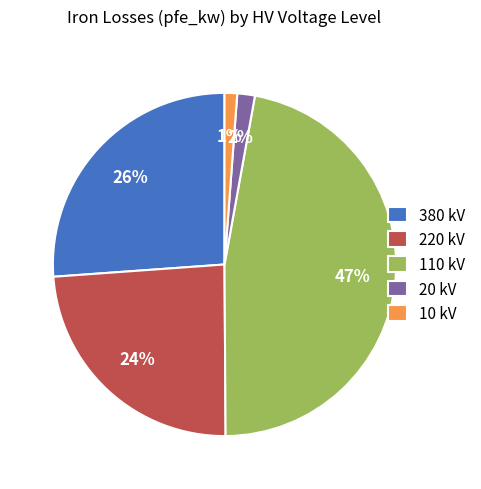

Does any single category account for the majority?

No